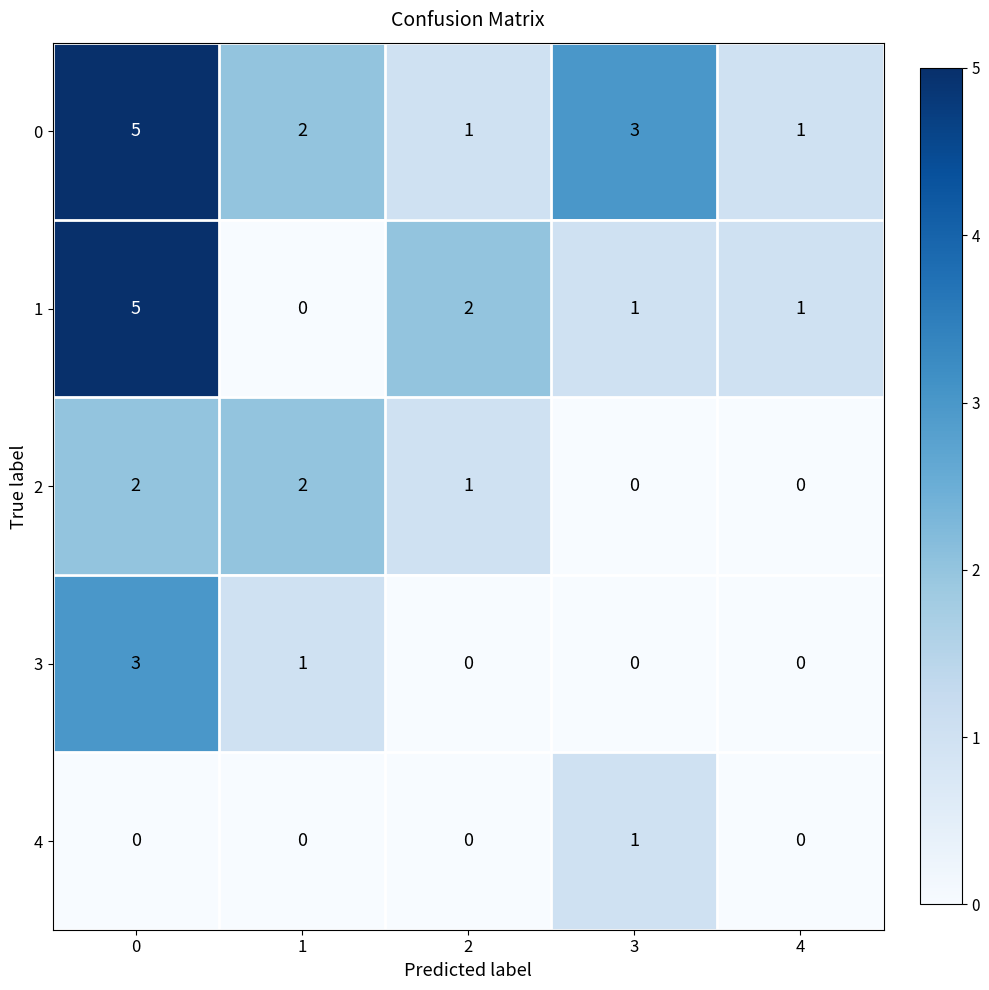

At how many categories does at least one series exceed 0?

5